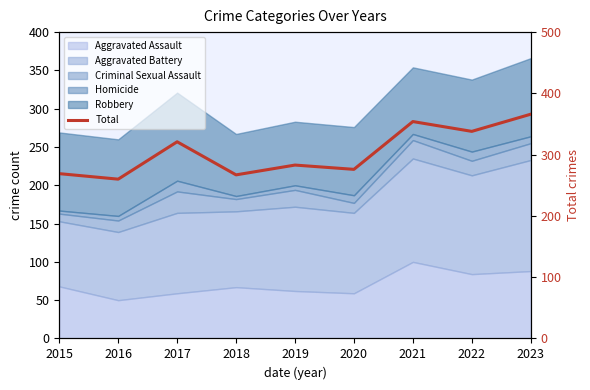

The chart shows a value of 283 at 2019. True or false?

True